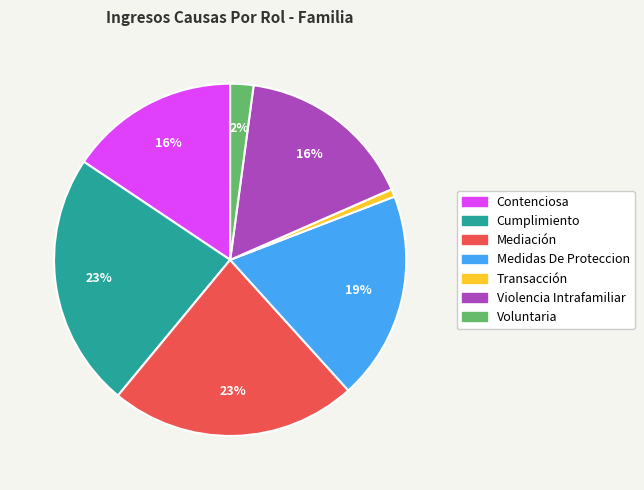

Which has a higher value, Transacción or Medidas De Proteccion?

Medidas De Proteccion